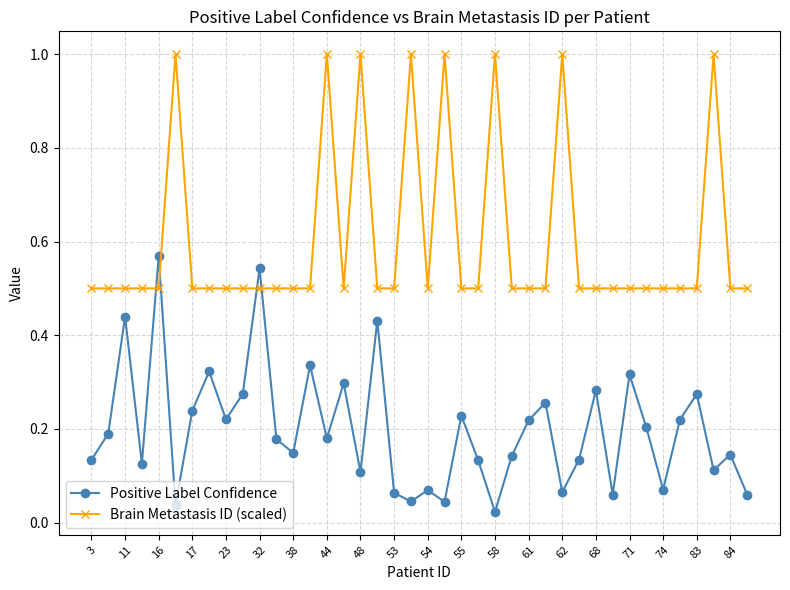

How many interior local valleys does the Positive Label Confidence series have?

13